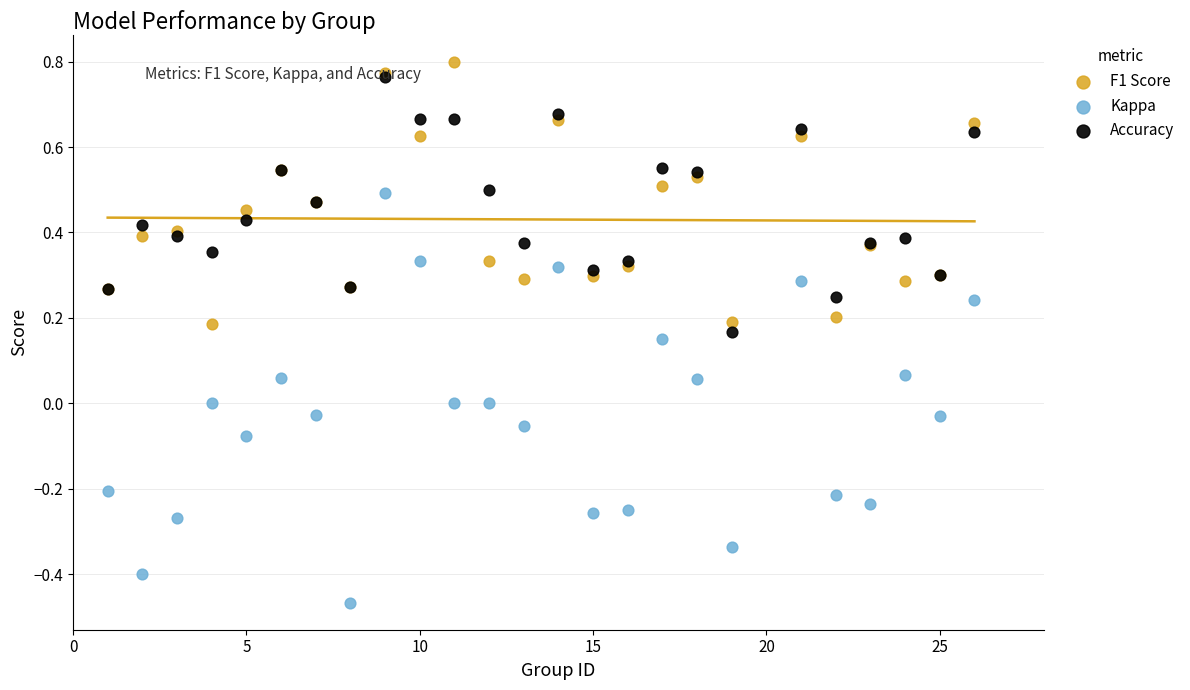

Which series reaches the maximum Y coordinate?

F1 Score